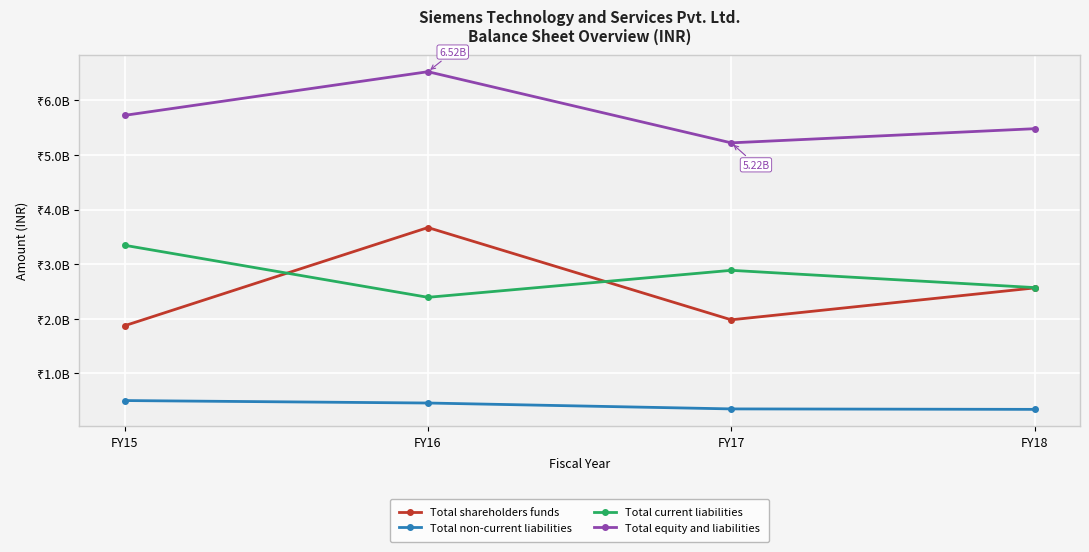

What are all the series names shown in the legend?

Total shareholders funds, Total non-current liabilities, Total current liabilities, Total equity and liabilities